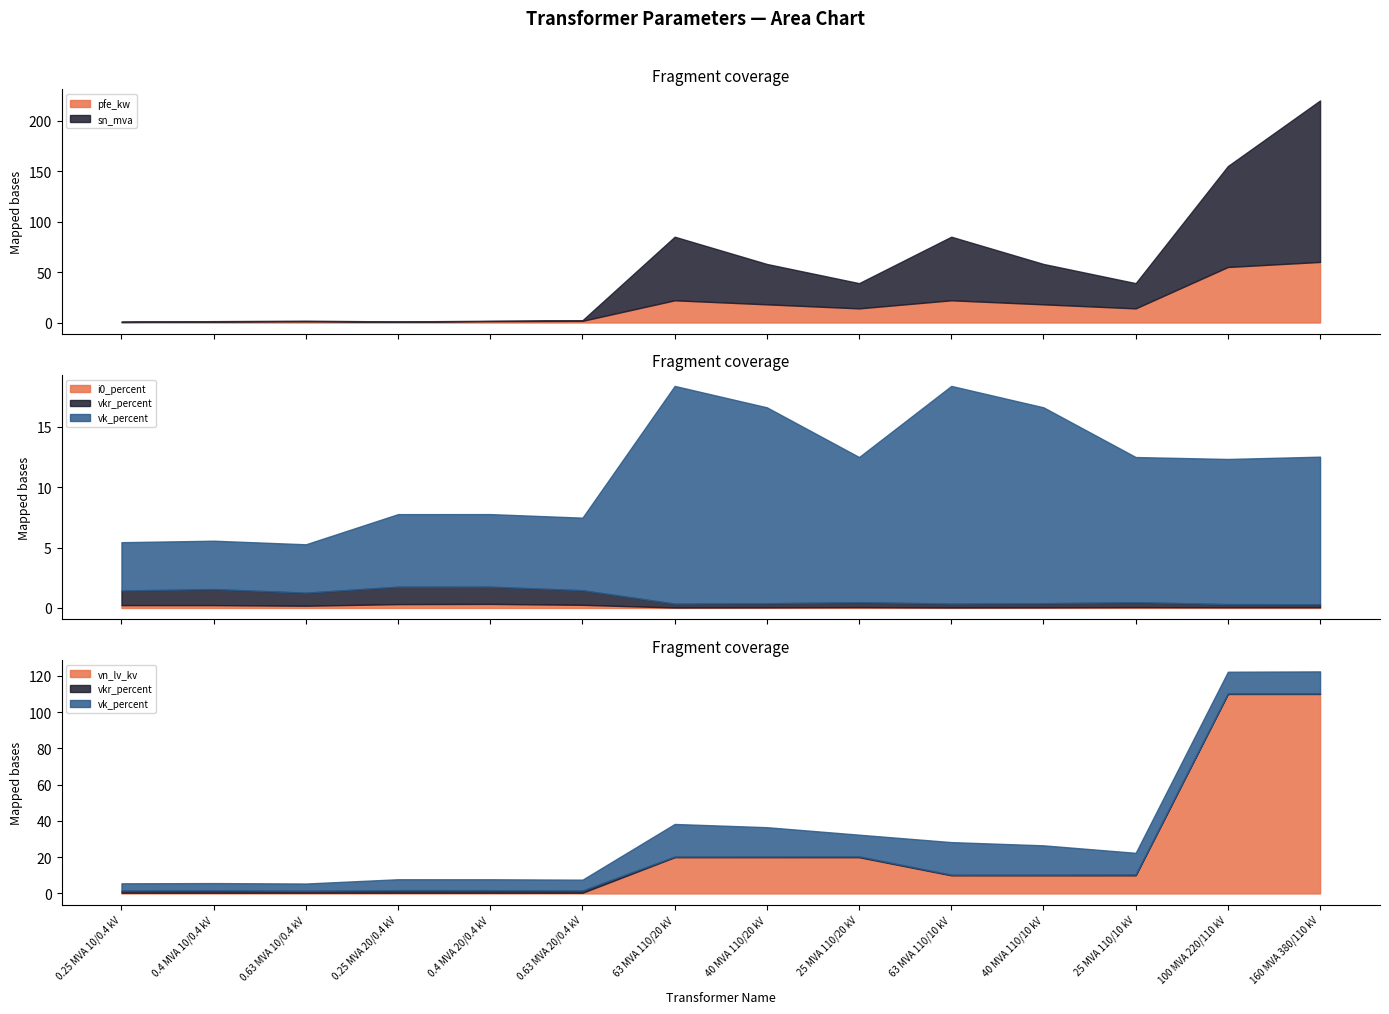

At which label does i0_percent reach its minimum?

63 MVA 110/20 kV